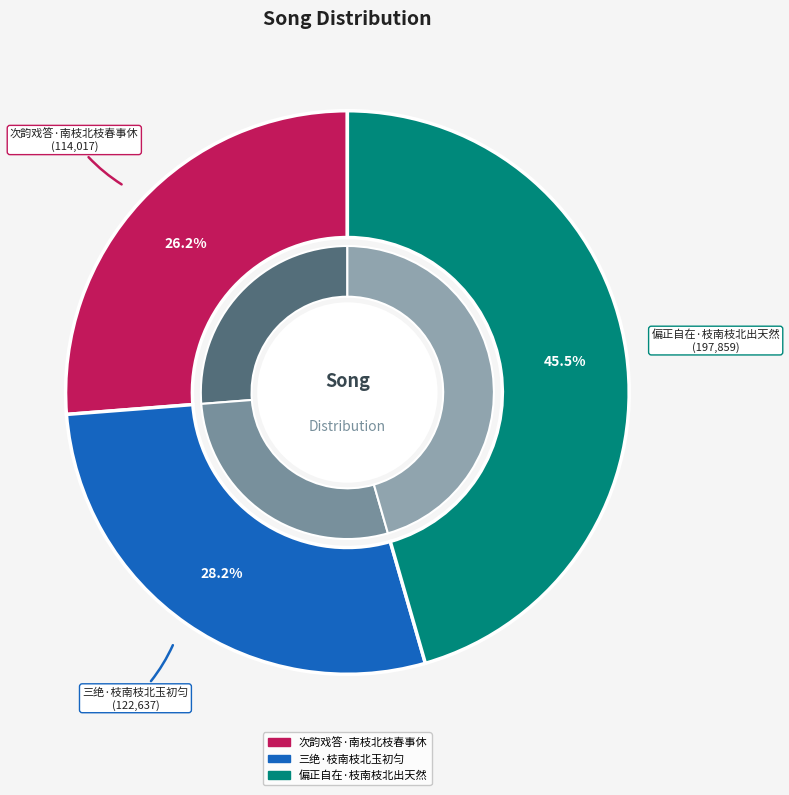

Does 三绝·枝南枝北玉初匀 represent more than half of the total?

No